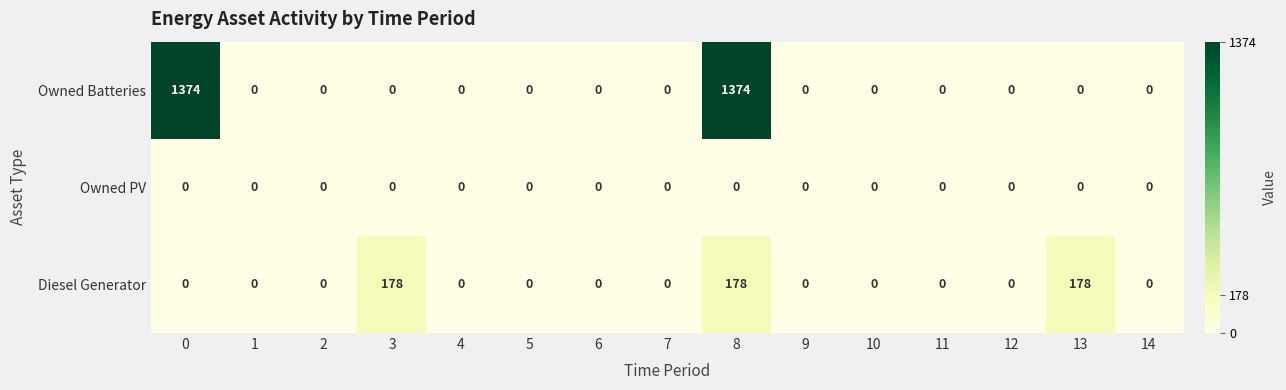

Rank the series by their maximum value, from highest to lowest.

Owned Batteries, Diesel Generator, Owned PV